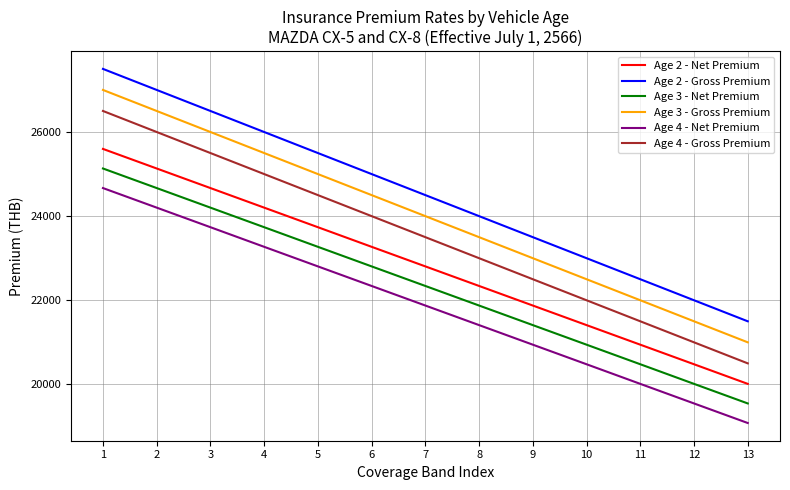

What is the difference between the Age 2 - Gross Premium values at 6 and 3?

1500.0